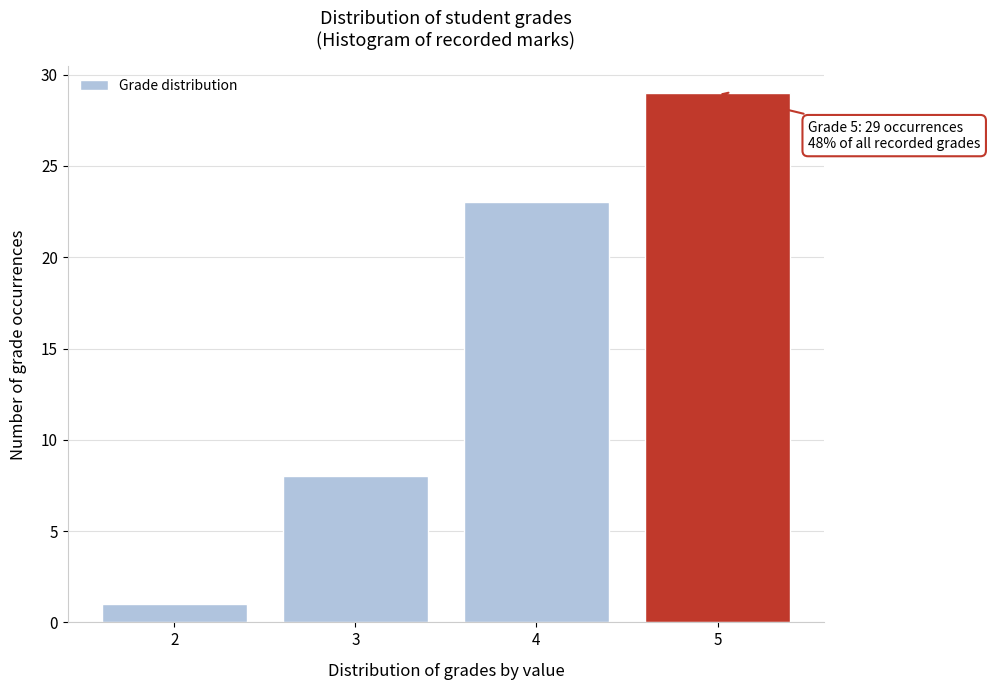

Reading right to left, extract all data points from this chart.

29	23	8	1